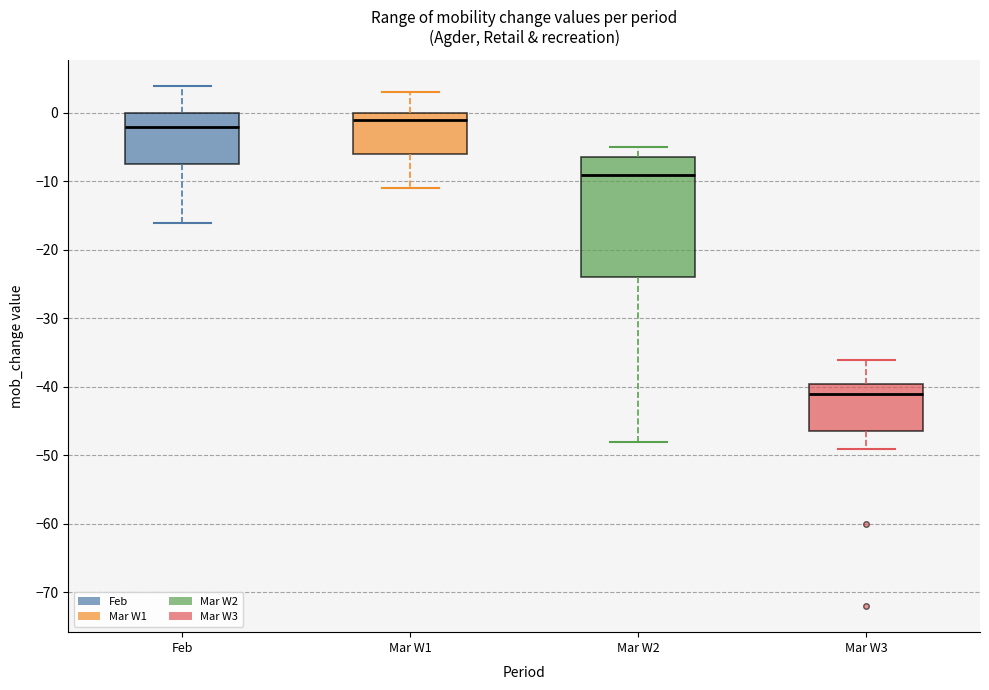

Which box's median line is the highest?

Mar W1